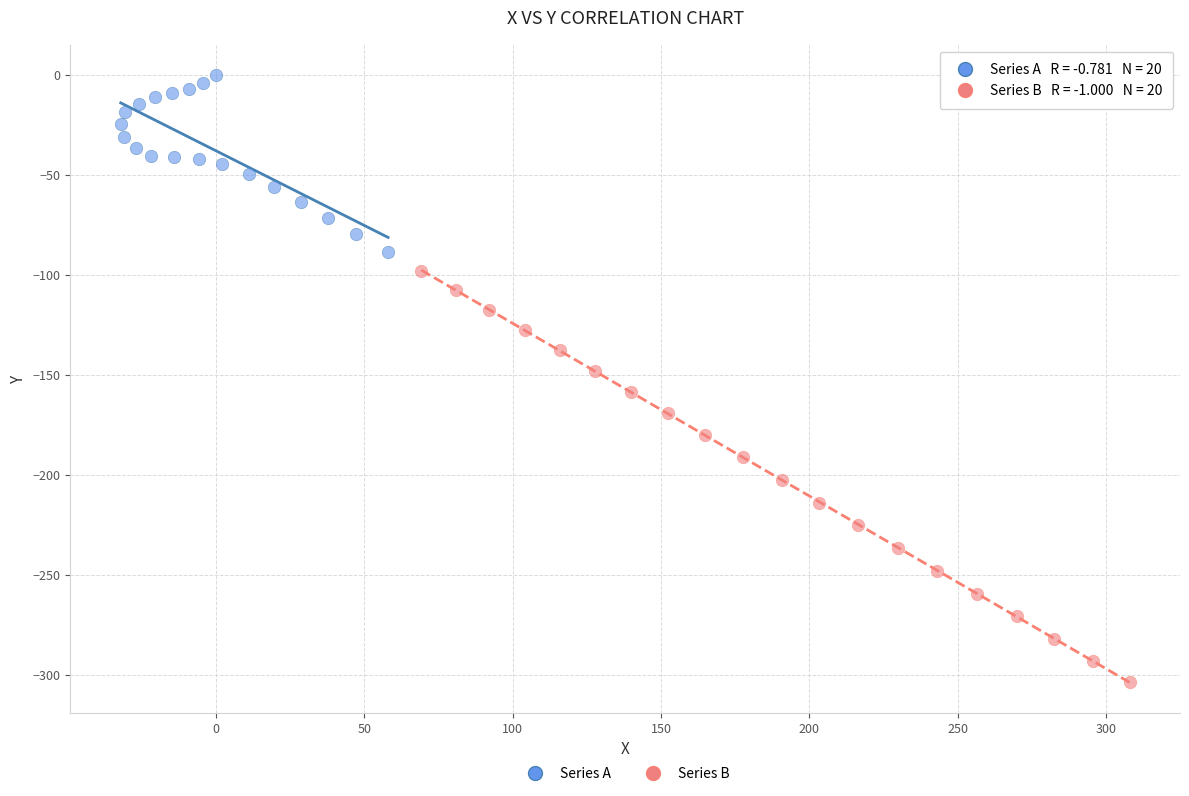

Which series reaches the maximum Y coordinate?

Series A